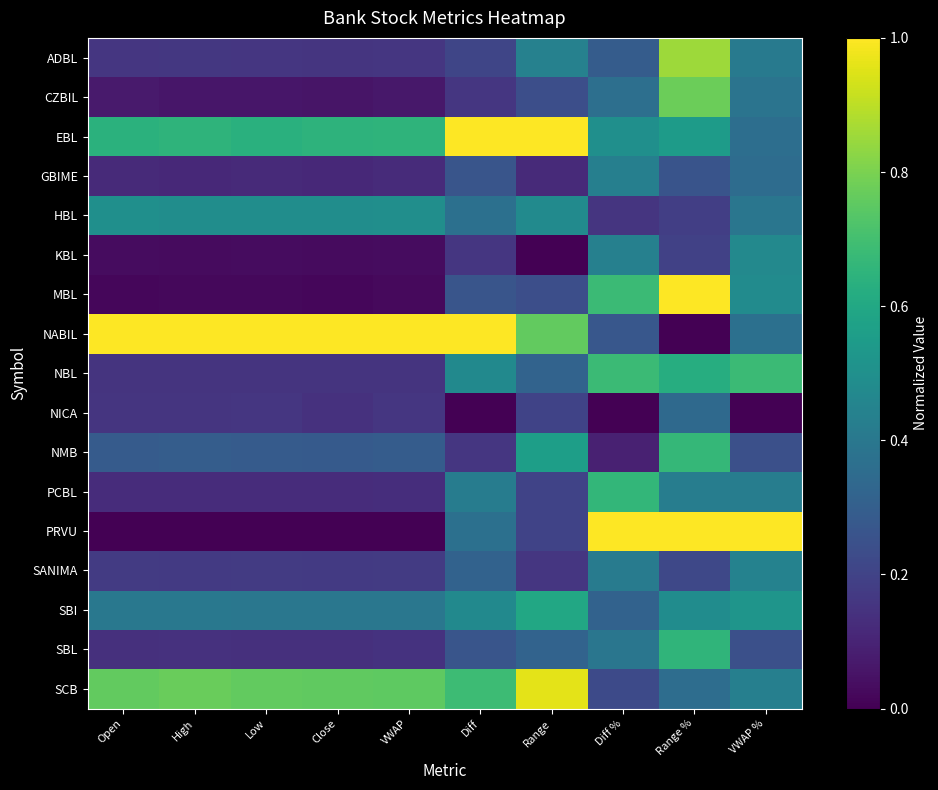

List the series in order of their peak value, lowest first.

NICA, GBIME, SANIMA, KBL, HBL, SBI, SBL, PCBL, NMB, NBL, CZBIL, ADBL, SCB, EBL, MBL, NABIL, PRVU